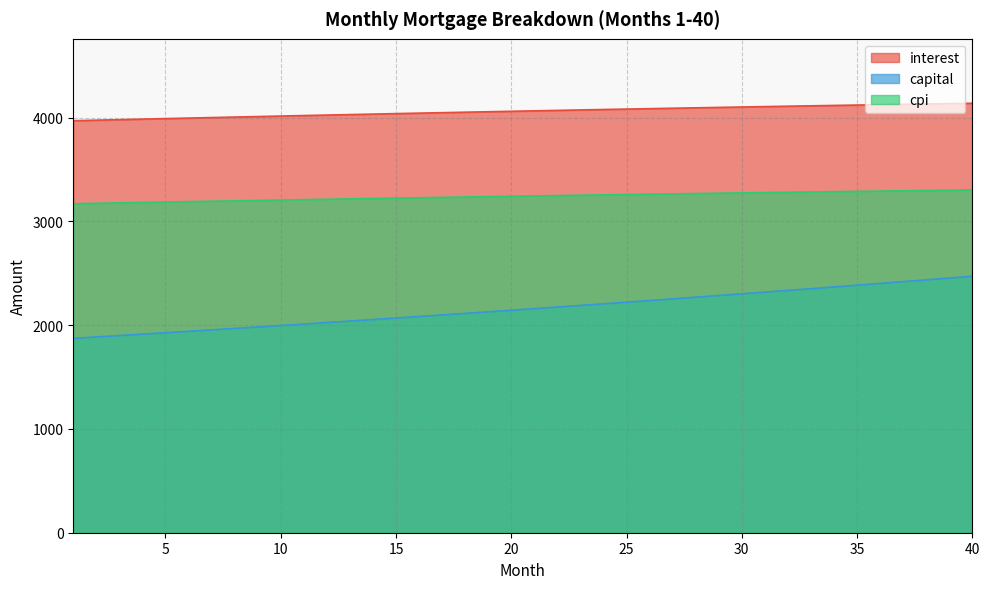

List the series in order of their peak value, highest first.

interest, cpi, capital